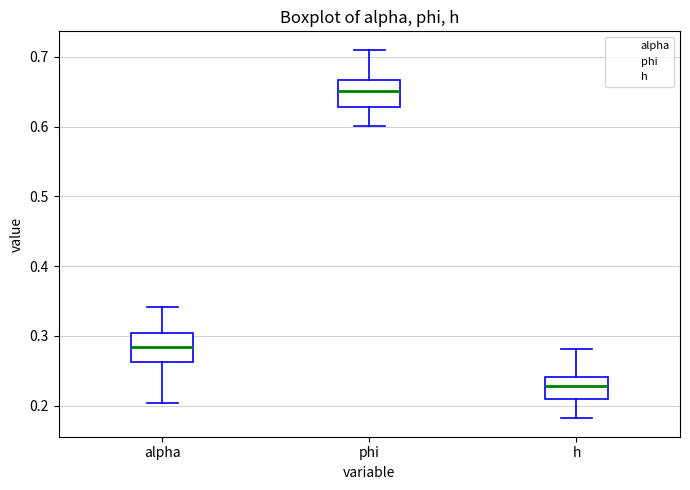

Reading left to right, transcribe this box plot: for each box, give where its median line is, the range the box spans, and where its two whiskers end, as read against the y-axis. The values are not printed on the chart, so give them approximately, as read against the axis.

alpha: median 0.28, box 0.26 to 0.30, whiskers 0.20 to 0.34
phi: median 0.65, box 0.63 to 0.67, whiskers 0.60 to 0.71
h: median 0.23, box 0.21 to 0.24, whiskers 0.18 to 0.28